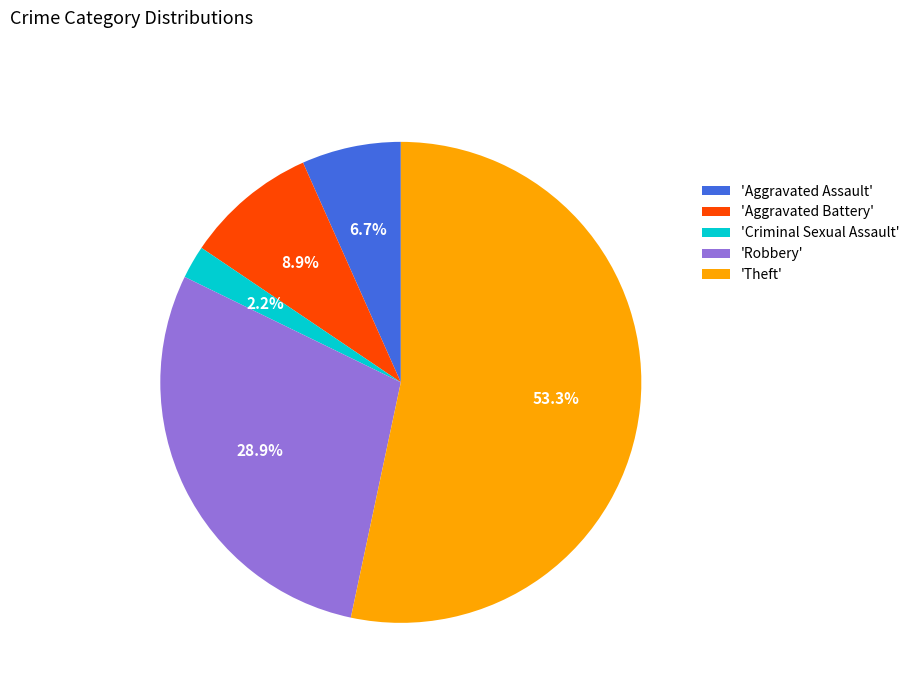

Approximately how many times larger is the value at 'Robbery' compared to 'Aggravated Assault'?

4.3